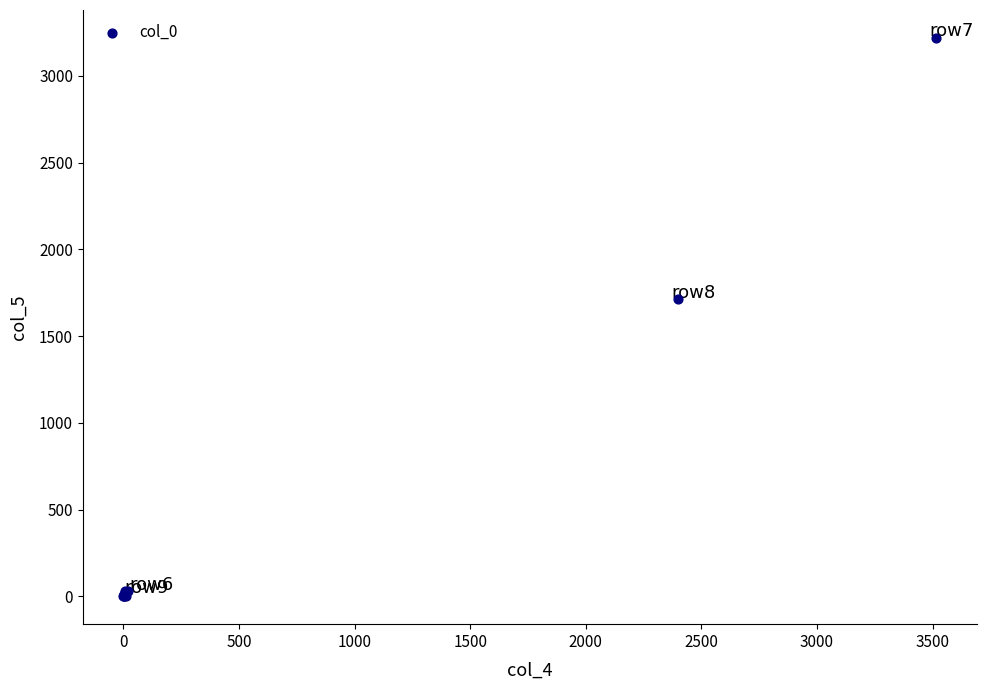

What Y value in the scatter plot is closest to 1609?

1711